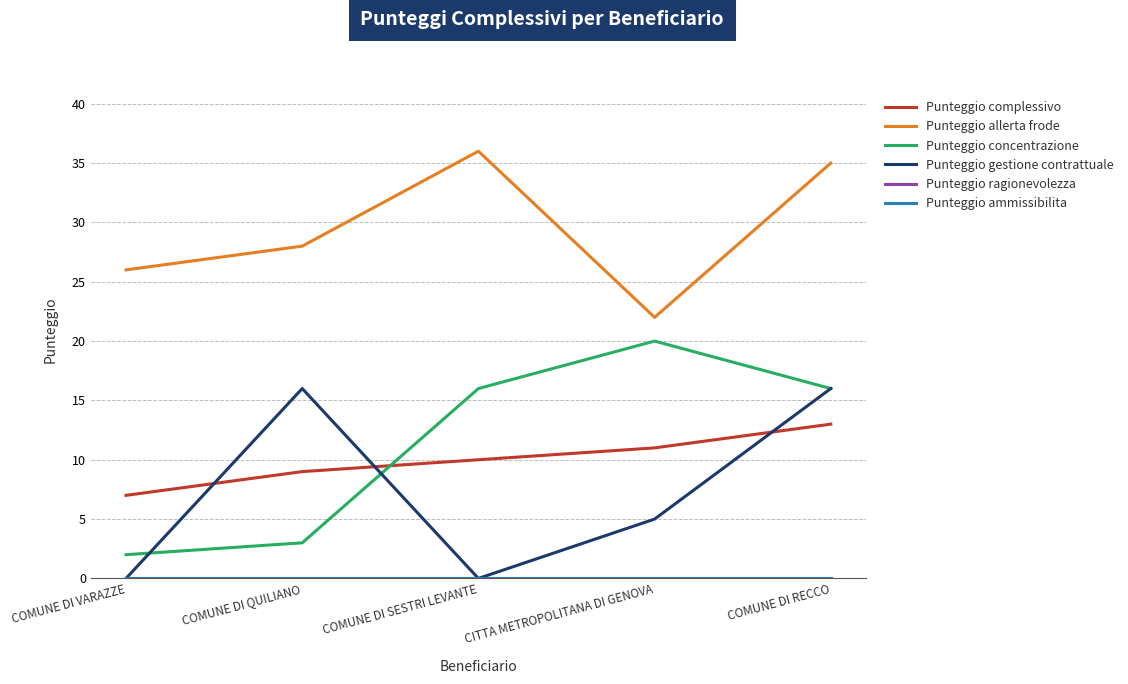

Reading right to left, list all the values displayed in this chart.

Punteggio complessivo: COMUNE DI RECCO=13	CITTA METROPOLITANA DI GENOVA=11	COMUNE DI SESTRI LEVANTE=10	COMUNE DI QUILIANO=9	COMUNE DI VARAZZE=7
Punteggio allerta frode: COMUNE DI RECCO=35	CITTA METROPOLITANA DI GENOVA=22	COMUNE DI SESTRI LEVANTE=36	COMUNE DI QUILIANO=28	COMUNE DI VARAZZE=26
Punteggio concentrazione: COMUNE DI RECCO=16	CITTA METROPOLITANA DI GENOVA=20	COMUNE DI SESTRI LEVANTE=16	COMUNE DI QUILIANO=3	COMUNE DI VARAZZE=2
Punteggio gestione contrattuale: COMUNE DI RECCO=16	CITTA METROPOLITANA DI GENOVA=5	COMUNE DI SESTRI LEVANTE=0	COMUNE DI QUILIANO=16	COMUNE DI VARAZZE=0
Punteggio ragionevolezza: COMUNE DI RECCO=0	CITTA METROPOLITANA DI GENOVA=0	COMUNE DI SESTRI LEVANTE=0	COMUNE DI QUILIANO=0	COMUNE DI VARAZZE=0
Punteggio ammissibilita: COMUNE DI RECCO=0	CITTA METROPOLITANA DI GENOVA=0	COMUNE DI SESTRI LEVANTE=0	COMUNE DI QUILIANO=0	COMUNE DI VARAZZE=0